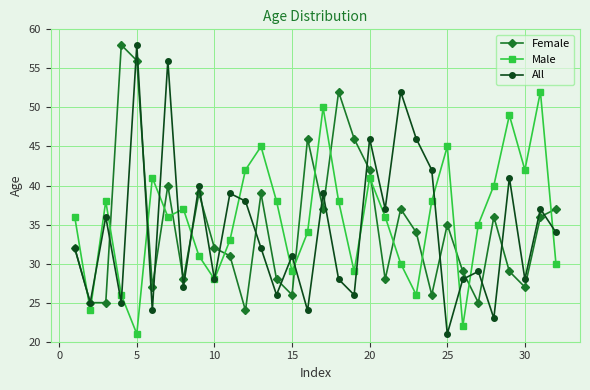

What is the minimum value shown in the chart?

21